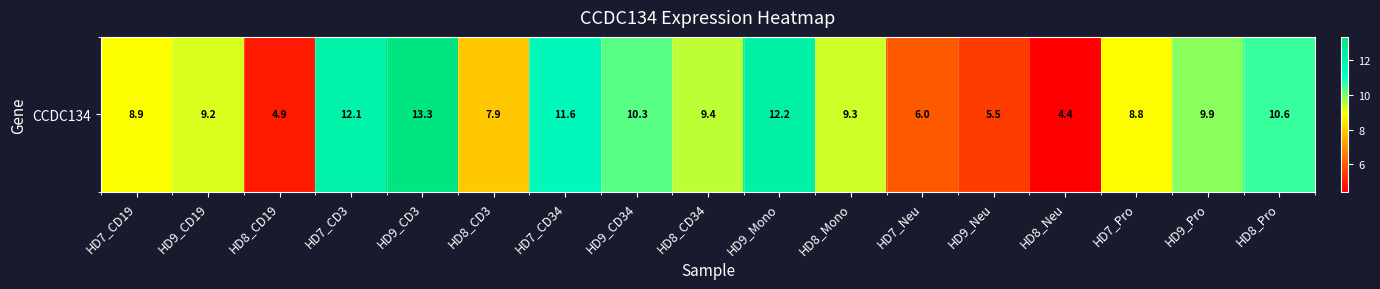

Rank the categories by value from lowest to highest.

HD8_Neu, HD8_CD19, HD9_Neu, HD7_Neu, HD8_CD3, HD7_Pro, HD7_CD19, HD9_CD19, HD8_Mono, HD8_CD34, HD9_Pro, HD9_CD34, HD8_Pro, HD7_CD34, HD7_CD3, HD9_Mono, HD9_CD3